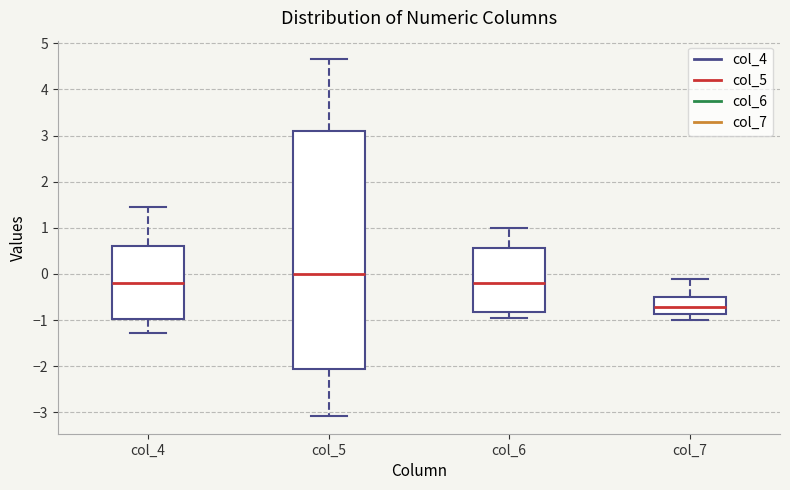

Reading left to right, read every box against the y-axis: the position of its median line, the range the box covers, and the ends of its whiskers. The values are not printed on the chart, so give them approximately, as read against the axis.

col_4: median -0.2, box -1.0 to 0.6, whiskers -1.3 to 1.5
col_5: median 0.0, box -2.1 to 3.1, whiskers -3.1 to 4.7
col_6: median -0.2, box -0.8 to 0.6, whiskers -1.0 to 1.0
col_7: median -0.7, box -0.9 to -0.5, whiskers -1.0 to -0.1